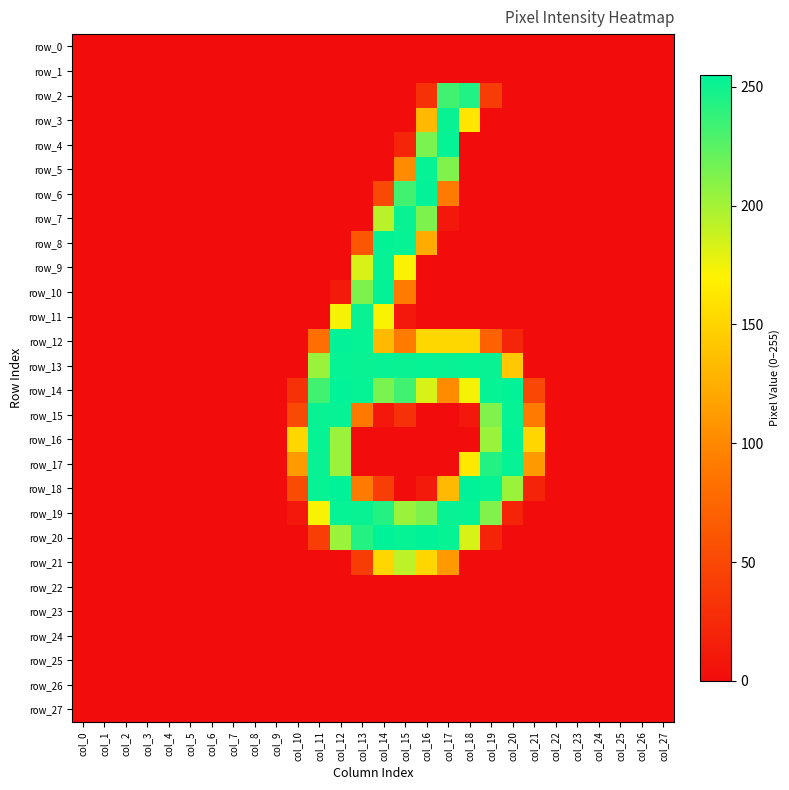

Reading right to left, list all the values displayed in this chart.

row_0: col_27=0	col_26=0	col_25=0	col_24=0	col_23=0	col_22=0	col_21=0	col_20=0	col_19=0	col_18=0	col_17=0	col_16=0	col_15=0	col_14=0	col_13=0	col_12=0	col_11=0	col_10=0	col_9=0	col_8=0	col_7=0	col_6=0	col_5=0	col_4=0	col_3=0	col_2=0	col_1=0	col_0=0
row_1: col_27=0	col_26=0	col_25=0	col_24=0	col_23=0	col_22=0	col_21=0	col_20=0	col_19=0	col_18=0	col_17=0	col_16=0	col_15=0	col_14=0	col_13=0	col_12=0	col_11=0	col_10=0	col_9=0	col_8=0	col_7=0	col_6=0	col_5=0	col_4=0	col_3=0	col_2=0	col_1=0	col_0=0
row_2: col_27=0	col_26=0	col_25=0	col_24=0	col_23=0	col_22=0	col_21=0	col_20=0	col_19=40	col_18=244	col_17=233	col_16=31	col_15=0	col_14=0	col_13=0	col_12=0	col_11=0	col_10=0	col_9=0	col_8=0	col_7=0	col_6=0	col_5=0	col_4=0	col_3=0	col_2=0	col_1=0	col_0=0
row_3: col_27=0	col_26=0	col_25=0	col_24=0	col_23=0	col_22=0	col_21=0	col_20=0	col_19=0	col_18=162	col_17=252	col_16=132	col_15=0	col_14=0	col_13=0	col_12=0	col_11=0	col_10=0	col_9=0	col_8=0	col_7=0	col_6=0	col_5=0	col_4=0	col_3=0	col_2=0	col_1=0	col_0=0
row_4: col_27=0	col_26=0	col_25=0	col_24=0	col_23=0	col_22=0	col_21=0	col_20=0	col_19=0	col_18=0	col_17=253	col_16=214	col_15=21	col_14=0	col_13=0	col_12=0	col_11=0	col_10=0	col_9=0	col_8=0	col_7=0	col_6=0	col_5=0	col_4=0	col_3=0	col_2=0	col_1=0	col_0=0
row_5: col_27=0	col_26=0	col_25=0	col_24=0	col_23=0	col_22=0	col_21=0	col_20=0	col_19=0	col_18=0	col_17=212	col_16=253	col_15=102	col_14=0	col_13=0	col_12=0	col_11=0	col_10=0	col_9=0	col_8=0	col_7=0	col_6=0	col_5=0	col_4=0	col_3=0	col_2=0	col_1=0	col_0=0
row_6: col_27=0	col_26=0	col_25=0	col_24=0	col_23=0	col_22=0	col_21=0	col_20=0	col_19=0	col_18=0	col_17=91	col_16=254	col_15=233	col_14=51	col_13=0	col_12=0	col_11=0	col_10=0	col_9=0	col_8=0	col_7=0	col_6=0	col_5=0	col_4=0	col_3=0	col_2=0	col_1=0	col_0=0
row_7: col_27=0	col_26=0	col_25=0	col_24=0	col_23=0	col_22=0	col_21=0	col_20=0	col_19=0	col_18=0	col_17=10	col_16=213	col_15=252	col_14=193	col_13=0	col_12=0	col_11=0	col_10=0	col_9=0	col_8=0	col_7=0	col_6=0	col_5=0	col_4=0	col_3=0	col_2=0	col_1=0	col_0=0
row_8: col_27=0	col_26=0	col_25=0	col_24=0	col_23=0	col_22=0	col_21=0	col_20=0	col_19=0	col_18=0	col_17=0	col_16=123	col_15=253	col_14=254	col_13=62	col_12=0	col_11=0	col_10=0	col_9=0	col_8=0	col_7=0	col_6=0	col_5=0	col_4=0	col_3=0	col_2=0	col_1=0	col_0=0
row_9: col_27=0	col_26=0	col_25=0	col_24=0	col_23=0	col_22=0	col_21=0	col_20=0	col_19=0	col_18=0	col_17=0	col_16=0	col_15=171	col_14=253	col_13=183	col_12=0	col_11=0	col_10=0	col_9=0	col_8=0	col_7=0	col_6=0	col_5=0	col_4=0	col_3=0	col_2=0	col_1=0	col_0=0
row_10: col_27=0	col_26=0	col_25=0	col_24=0	col_23=0	col_22=0	col_21=0	col_20=0	col_19=0	col_18=0	col_17=0	col_16=0	col_15=91	col_14=254	col_13=213	col_12=11	col_11=0	col_10=0	col_9=0	col_8=0	col_7=0	col_6=0	col_5=0	col_4=0	col_3=0	col_2=0	col_1=0	col_0=0
row_11: col_27=0	col_26=0	col_25=0	col_24=0	col_23=0	col_22=0	col_21=0	col_20=0	col_19=0	col_18=0	col_17=0	col_16=0	col_15=10	col_14=172	col_13=252	col_12=173	col_11=0	col_10=0	col_9=0	col_8=0	col_7=0	col_6=0	col_5=0	col_4=0	col_3=0	col_2=0	col_1=0	col_0=0
row_12: col_27=0	col_26=0	col_25=0	col_24=0	col_23=0	col_22=0	col_21=0	col_20=21	col_19=71	col_18=152	col_17=152	col_16=152	col_15=92	col_14=132	col_13=253	col_12=254	col_11=82	col_10=0	col_9=0	col_8=0	col_7=0	col_6=0	col_5=0	col_4=0	col_3=0	col_2=0	col_1=0	col_0=0
row_13: col_27=0	col_26=0	col_25=0	col_24=0	col_23=0	col_22=0	col_21=0	col_20=142	col_19=252	col_18=253	col_17=252	col_16=253	col_15=252	col_14=253	col_13=252	col_12=253	col_11=203	col_10=0	col_9=0	col_8=0	col_7=0	col_6=0	col_5=0	col_4=0	col_3=0	col_2=0	col_1=0	col_0=0
row_14: col_27=0	col_26=0	col_25=0	col_24=0	col_23=0	col_22=0	col_21=50	col_20=254	col_19=253	col_18=173	col_17=102	col_16=183	col_15=233	col_14=214	col_13=253	col_12=254	col_11=233	col_10=31	col_9=0	col_8=0	col_7=0	col_6=0	col_5=0	col_4=0	col_3=0	col_2=0	col_1=0	col_0=0
row_15: col_27=0	col_26=0	col_25=0	col_24=0	col_23=0	col_22=0	col_21=91	col_20=253	col_19=212	col_18=10	col_17=0	col_16=0	col_15=30	col_14=10	col_13=90	col_12=253	col_11=252	col_10=51	col_9=0	col_8=0	col_7=0	col_6=0	col_5=0	col_4=0	col_3=0	col_2=0	col_1=0	col_0=0
row_16: col_27=0	col_26=0	col_25=0	col_24=0	col_23=0	col_22=0	col_21=151	col_20=254	col_19=203	col_18=0	col_17=0	col_16=0	col_15=0	col_14=0	col_13=0	col_12=203	col_11=253	col_10=152	col_9=0	col_8=0	col_7=0	col_6=0	col_5=0	col_4=0	col_3=0	col_2=0	col_1=0	col_0=0
row_17: col_27=0	col_26=0	col_25=0	col_24=0	col_23=0	col_22=0	col_21=111	col_20=253	col_19=243	col_18=163	col_17=0	col_16=0	col_15=0	col_14=0	col_13=0	col_12=203	col_11=252	col_10=112	col_9=0	col_8=0	col_7=0	col_6=0	col_5=0	col_4=0	col_3=0	col_2=0	col_1=0	col_0=0
row_18: col_27=0	col_26=0	col_25=0	col_24=0	col_23=0	col_22=0	col_21=20	col_20=203	col_19=253	col_18=255	col_17=132	col_16=11	col_15=0	col_14=41	col_13=91	col_12=255	col_11=253	col_10=52	col_9=0	col_8=0	col_7=0	col_6=0	col_5=0	col_4=0	col_3=0	col_2=0	col_1=0	col_0=0
row_19: col_27=0	col_26=0	col_25=0	col_24=0	col_23=0	col_22=0	col_21=0	col_20=20	col_19=212	col_18=253	col_17=252	col_16=213	col_15=203	col_14=243	col_13=252	col_12=253	col_11=172	col_10=10	col_9=0	col_8=0	col_7=0	col_6=0	col_5=0	col_4=0	col_3=0	col_2=0	col_1=0	col_0=0
row_20: col_27=0	col_26=0	col_25=0	col_24=0	col_23=0	col_22=0	col_21=0	col_20=0	col_19=20	col_18=183	col_17=253	col_16=255	col_15=253	col_14=255	col_13=243	col_12=203	col_11=41	col_10=0	col_9=0	col_8=0	col_7=0	col_6=0	col_5=0	col_4=0	col_3=0	col_2=0	col_1=0	col_0=0
row_21: col_27=0	col_26=0	col_25=0	col_24=0	col_23=0	col_22=0	col_21=0	col_20=0	col_19=0	col_18=0	col_17=111	col_16=151	col_15=192	col_14=151	col_13=40	col_12=0	col_11=0	col_10=0	col_9=0	col_8=0	col_7=0	col_6=0	col_5=0	col_4=0	col_3=0	col_2=0	col_1=0	col_0=0
row_22: col_27=0	col_26=0	col_25=0	col_24=0	col_23=0	col_22=0	col_21=0	col_20=0	col_19=0	col_18=0	col_17=0	col_16=0	col_15=0	col_14=0	col_13=0	col_12=0	col_11=0	col_10=0	col_9=0	col_8=0	col_7=0	col_6=0	col_5=0	col_4=0	col_3=0	col_2=0	col_1=0	col_0=0
row_23: col_27=0	col_26=0	col_25=0	col_24=0	col_23=0	col_22=0	col_21=0	col_20=0	col_19=0	col_18=0	col_17=0	col_16=0	col_15=0	col_14=0	col_13=0	col_12=0	col_11=0	col_10=0	col_9=0	col_8=0	col_7=0	col_6=0	col_5=0	col_4=0	col_3=0	col_2=0	col_1=0	col_0=0
row_24: col_27=0	col_26=0	col_25=0	col_24=0	col_23=0	col_22=0	col_21=0	col_20=0	col_19=0	col_18=0	col_17=0	col_16=0	col_15=0	col_14=0	col_13=0	col_12=0	col_11=0	col_10=0	col_9=0	col_8=0	col_7=0	col_6=0	col_5=0	col_4=0	col_3=0	col_2=0	col_1=0	col_0=0
row_25: col_27=0	col_26=0	col_25=0	col_24=0	col_23=0	col_22=0	col_21=0	col_20=0	col_19=0	col_18=0	col_17=0	col_16=0	col_15=0	col_14=0	col_13=0	col_12=0	col_11=0	col_10=0	col_9=0	col_8=0	col_7=0	col_6=0	col_5=0	col_4=0	col_3=0	col_2=0	col_1=0	col_0=0
row_26: col_27=0	col_26=0	col_25=0	col_24=0	col_23=0	col_22=0	col_21=0	col_20=0	col_19=0	col_18=0	col_17=0	col_16=0	col_15=0	col_14=0	col_13=0	col_12=0	col_11=0	col_10=0	col_9=0	col_8=0	col_7=0	col_6=0	col_5=0	col_4=0	col_3=0	col_2=0	col_1=0	col_0=0
row_27: col_27=0	col_26=0	col_25=0	col_24=0	col_23=0	col_22=0	col_21=0	col_20=0	col_19=0	col_18=0	col_17=0	col_16=0	col_15=0	col_14=0	col_13=0	col_12=0	col_11=0	col_10=0	col_9=0	col_8=0	col_7=0	col_6=0	col_5=0	col_4=0	col_3=0	col_2=0	col_1=0	col_0=0